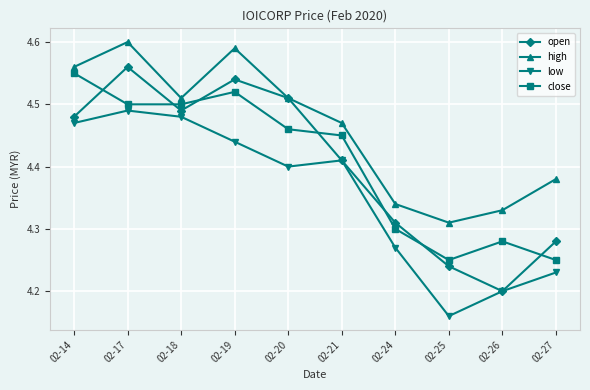

The value of close at 02-18 is 2.0. True or false?

False